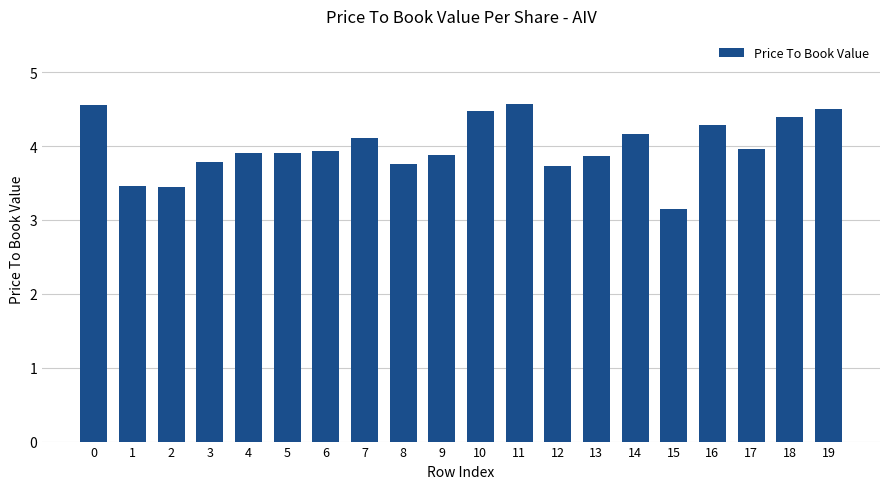

Where is the data nearest to the value 3?

15